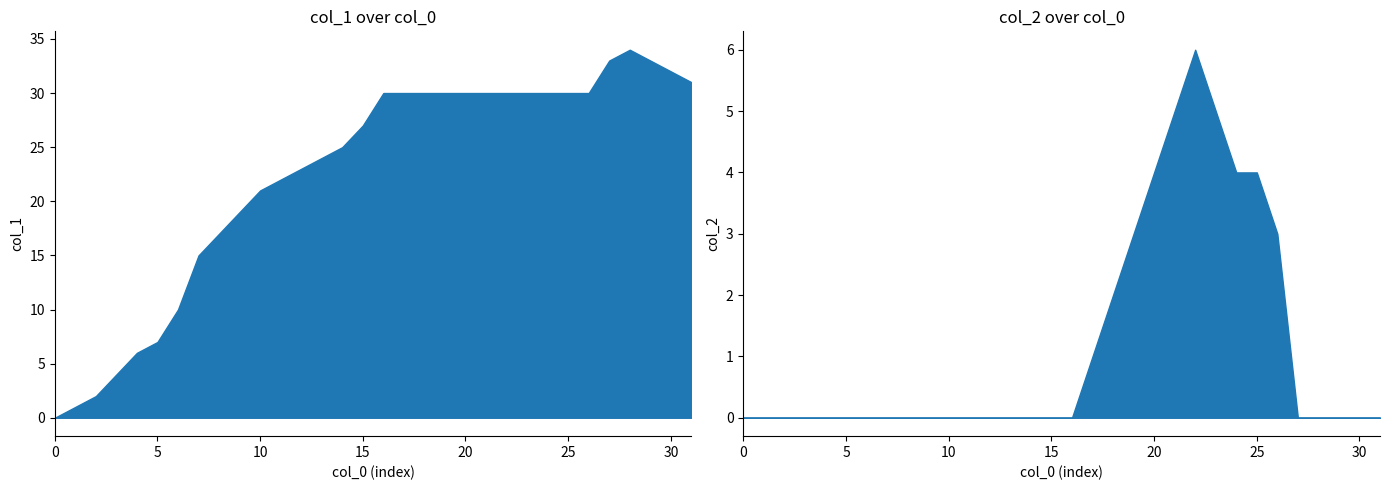

At how many categories does at least one series exceed 15?

24